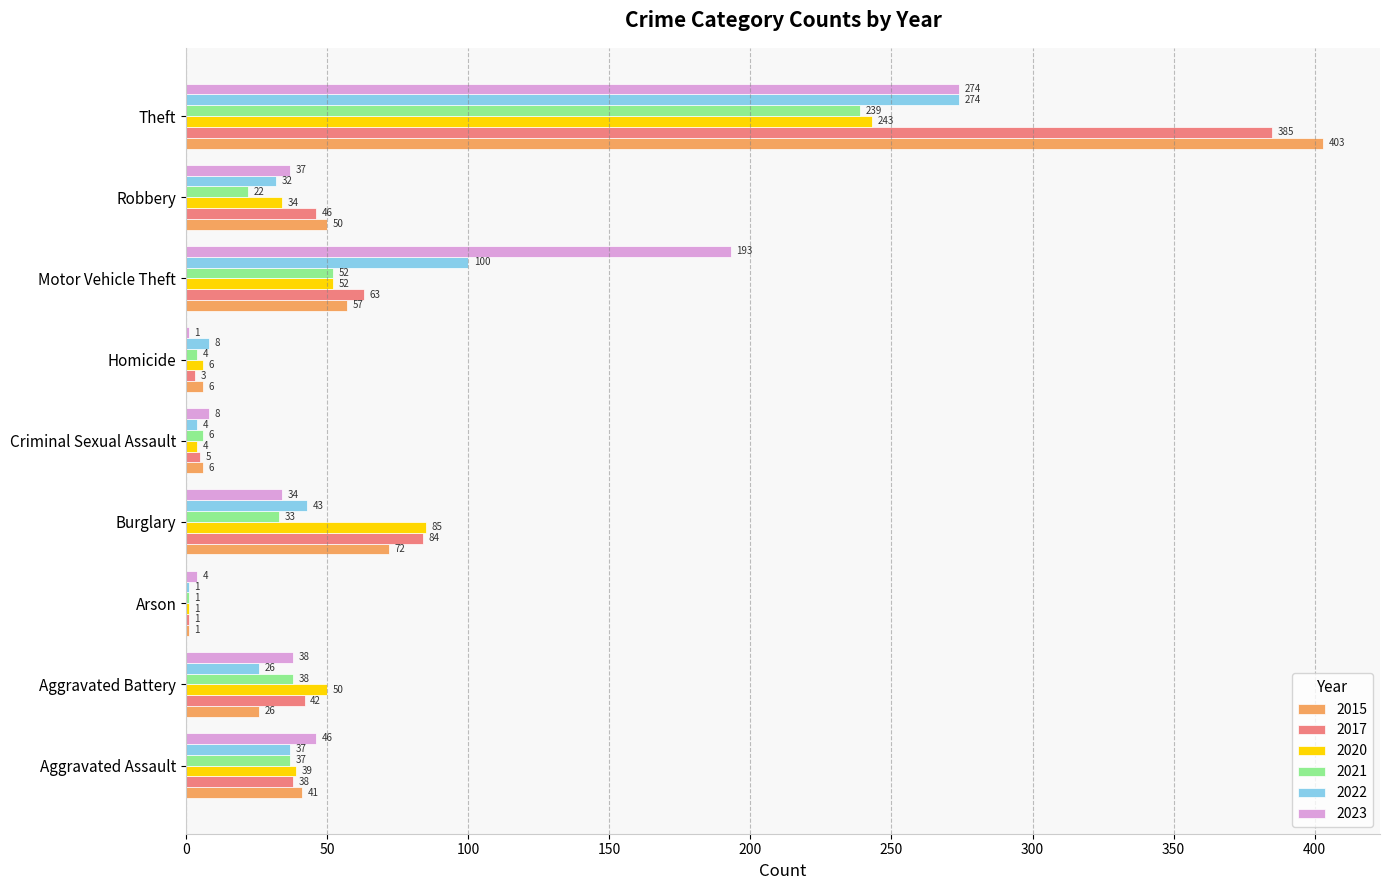

What is the sum of the 2021 values at Aggravated Assault and Aggravated Battery?

75